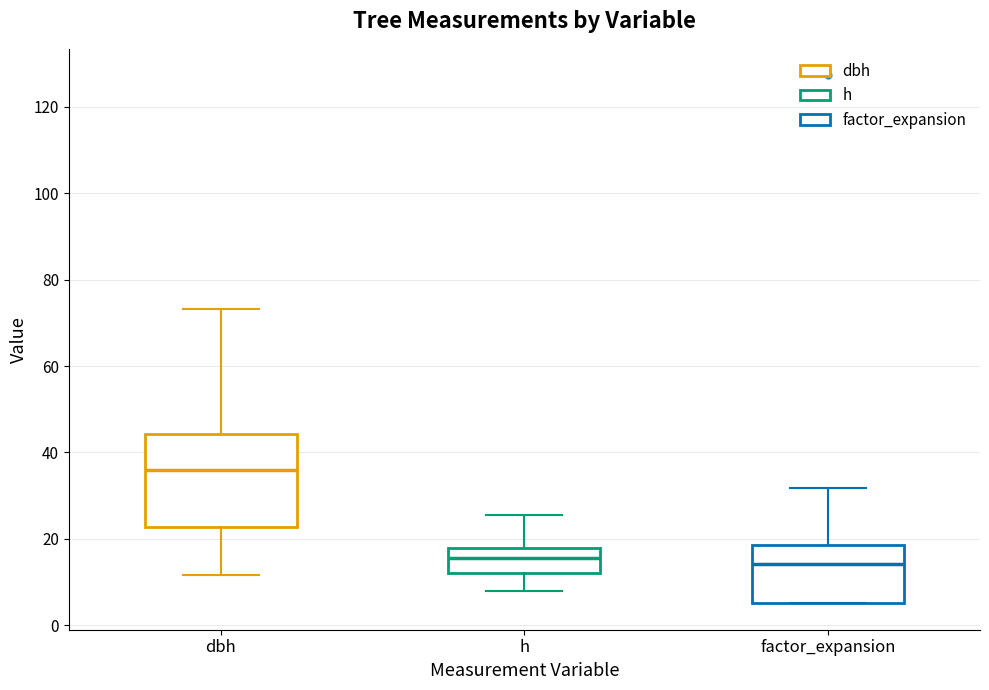

Reading left to right, read every box against the y-axis: the position of its median line, the range the box covers, and the ends of its whiskers. The values are not printed on the chart, so give them approximately, as read against the axis.

dbh: median 36, box 22 to 44, whiskers 12 to 74
h: median 16, box 12 to 18, whiskers 8 to 26
factor_expansion: median 14, box 6 to 18, whiskers 6 to 32